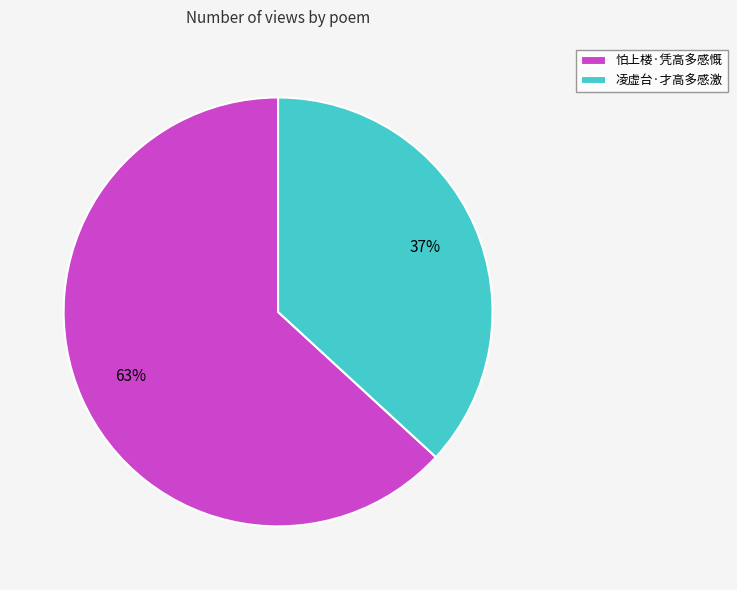

Which category has the biggest portion of the pie?

怕上楼·凭高多感慨